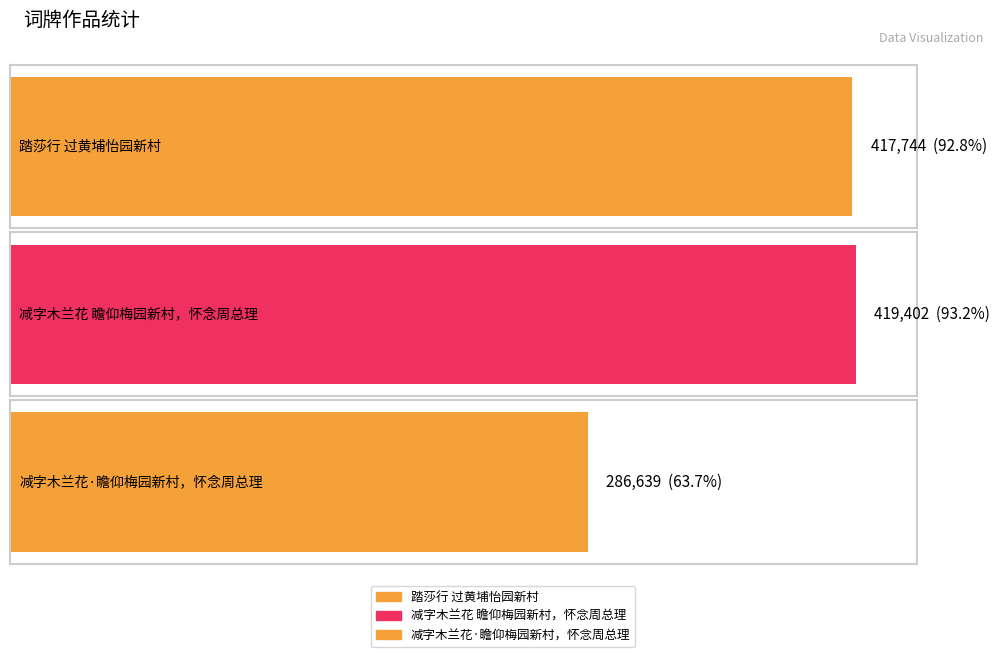

Reading right to left, transcribe all the data shown in this chart.

减字木兰花·瞻仰梅园新村，怀念周总理=286639	减字木兰花 瞻仰梅园新村，怀念周总理=419402	踏莎行 过黄埔怡园新村=417744